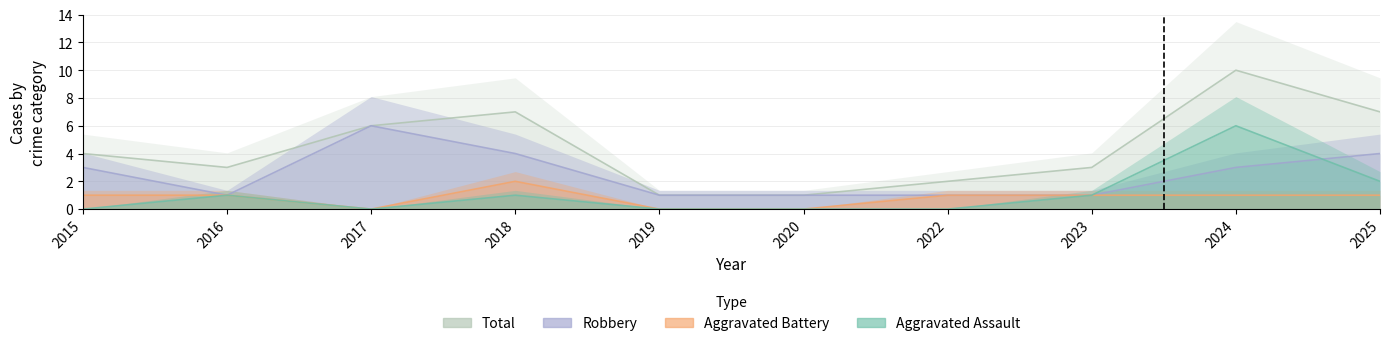

What is the sum of all Total values?

44